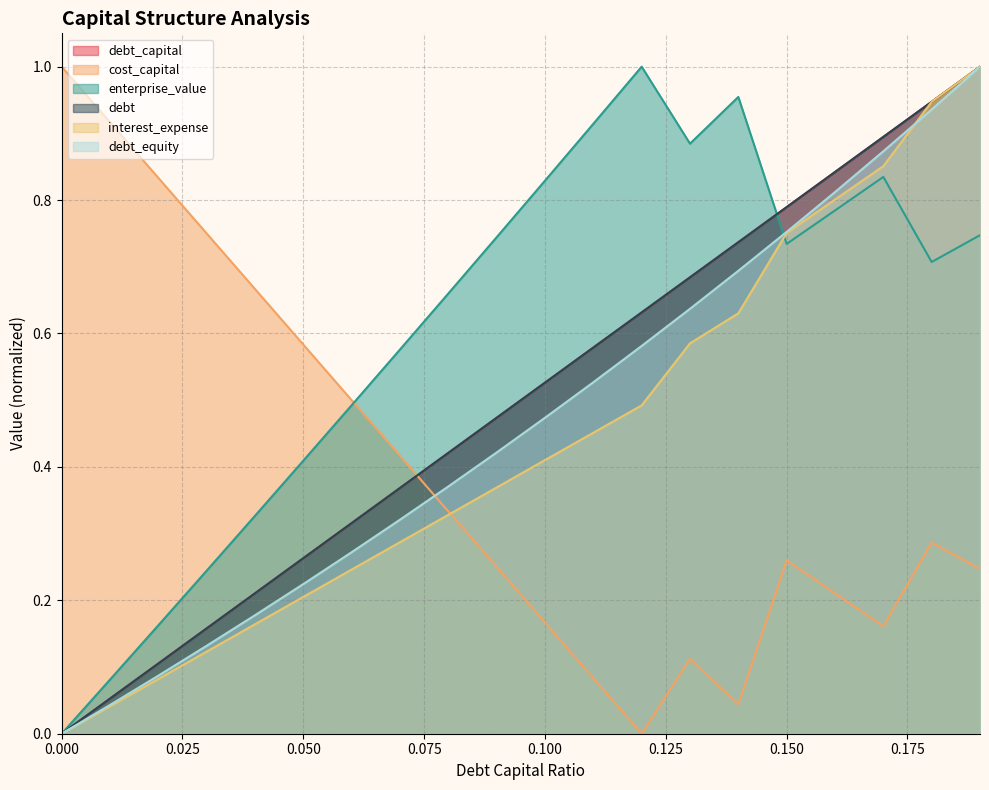

After their last crossing, which series has the higher values: enterprise_value or debt?

debt